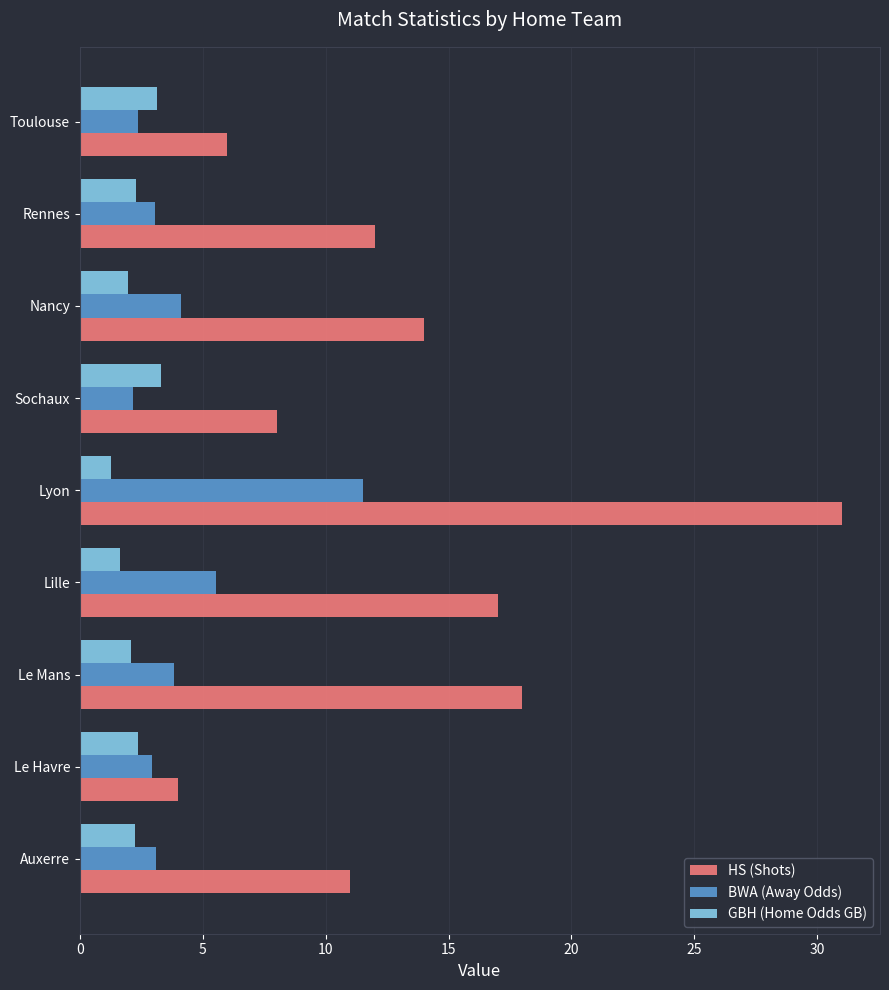

Read the BWA (Away Odds) value at Le Havre.

3.0